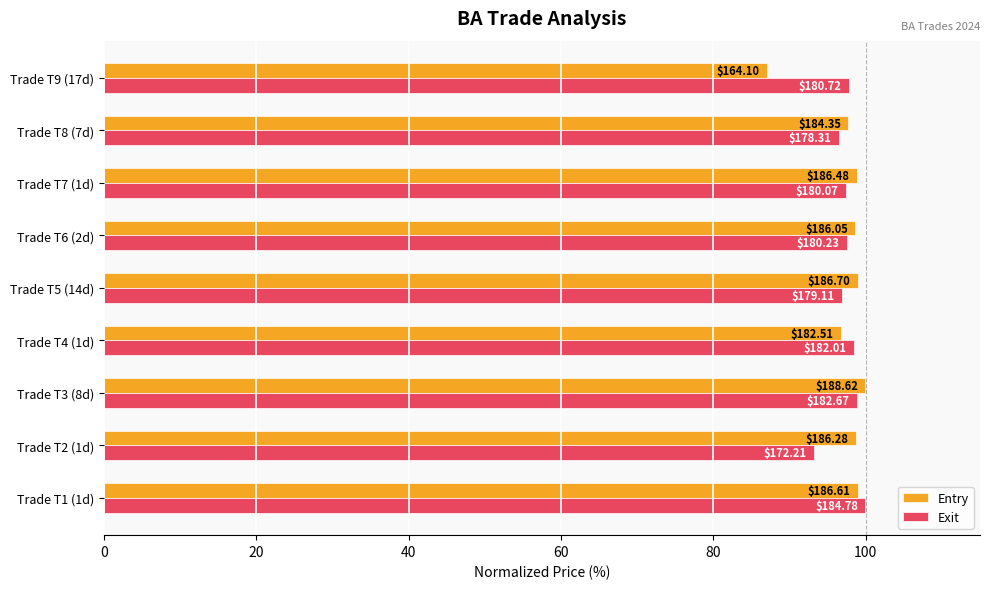

What are all the series names shown in the legend?

Entry, Exit